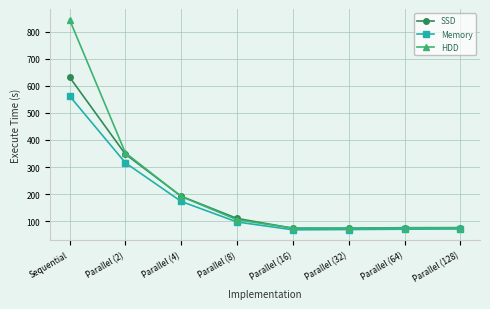

What is the smallest value displayed?

68.8